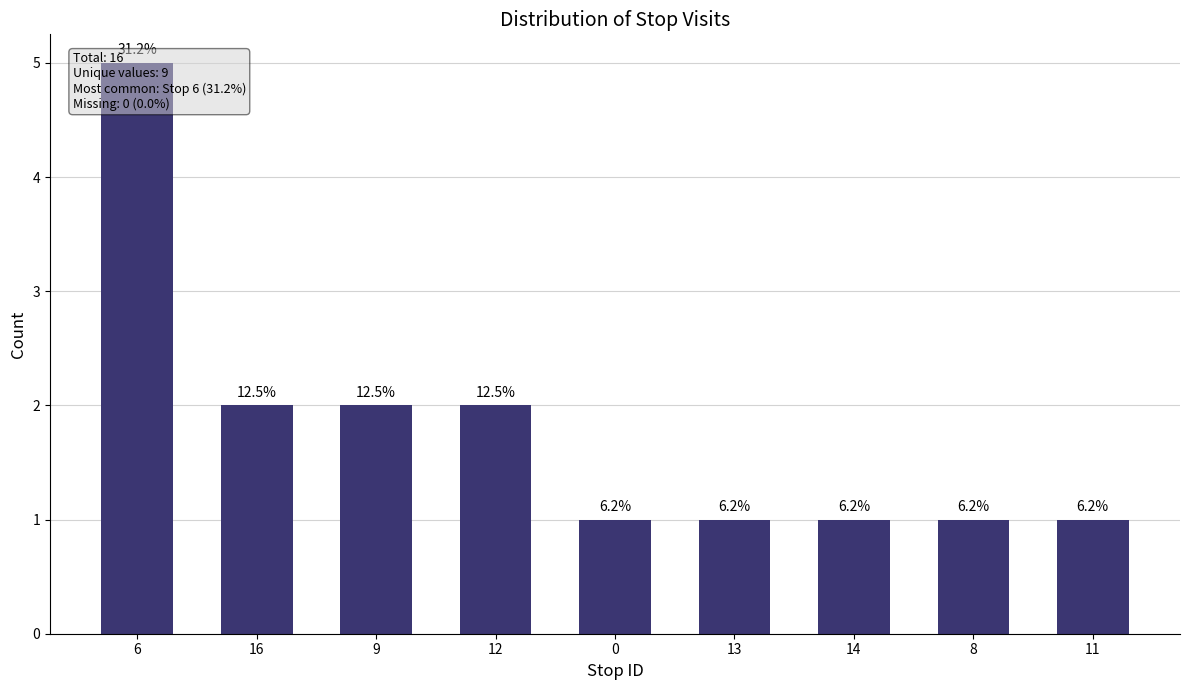

Between 13 and 0, which is larger?

13